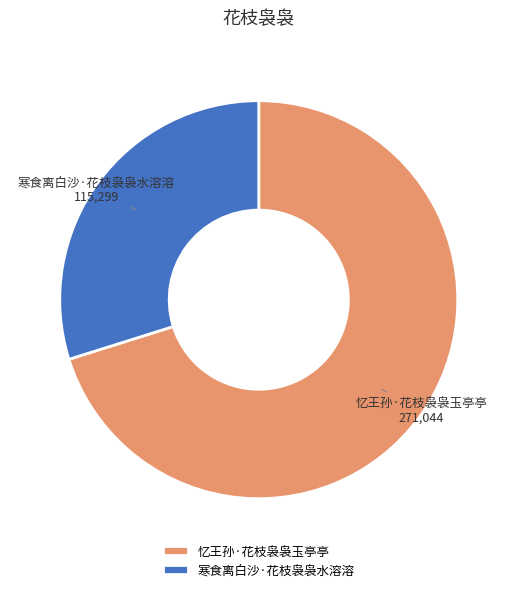

Which has a higher value, 忆王孙·花枝袅袅玉亭亭 or 寒食离白沙·花枝袅袅水溶溶?

忆王孙·花枝袅袅玉亭亭